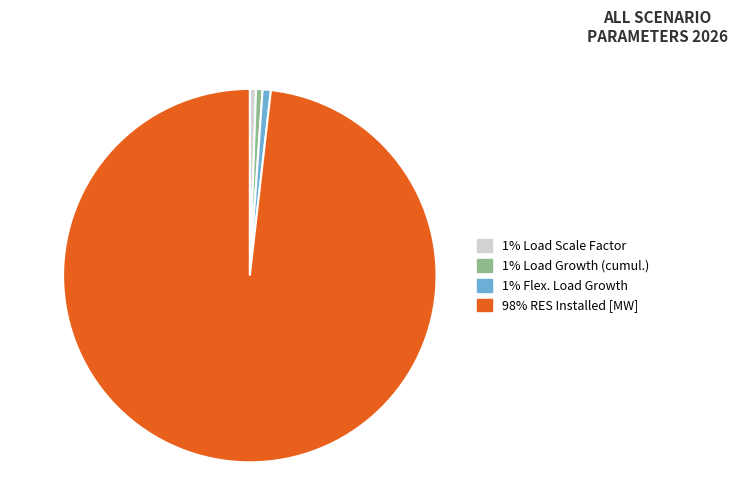

Does any single category account for the majority?

Yes